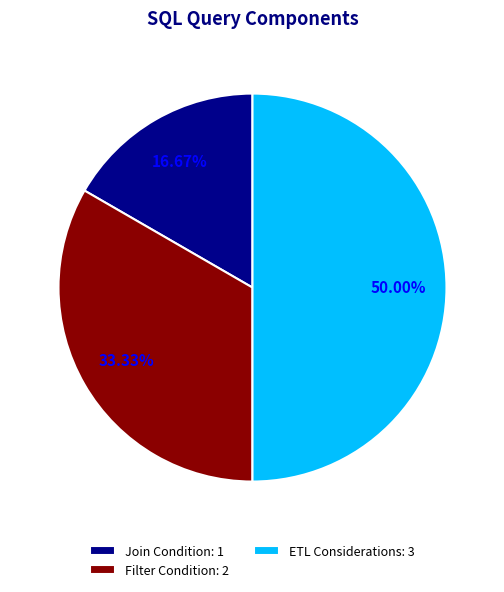

What is the smallest slice in the pie chart?

Join Condition